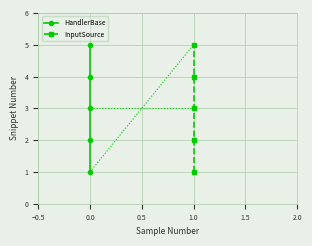

What is the minimum value for InputSource?

1